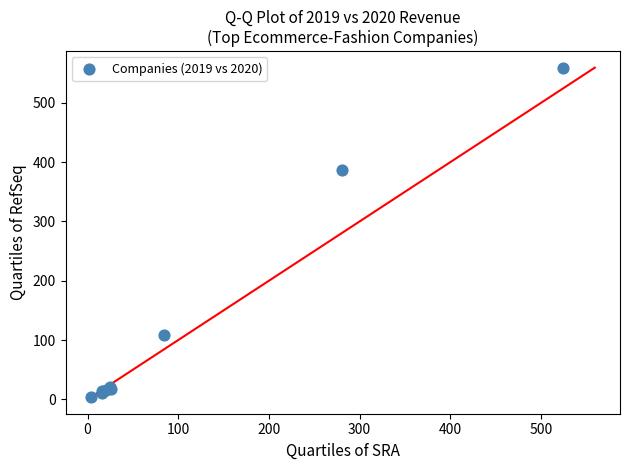

What Y value in the scatter plot is closest to 281?

386.1